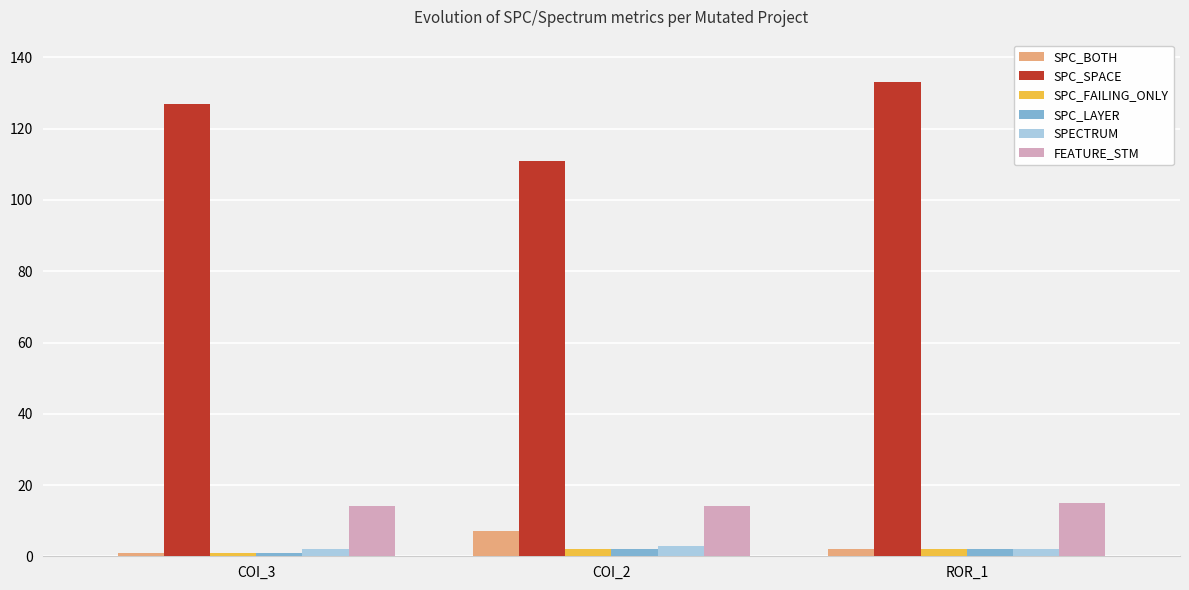

Reading right to left, extract all data points from this chart.

SPC_BOTH: 2	7	1
SPC_SPACE: 133	111	127
SPC_FAILING_ONLY: 2	2	1
SPC_LAYER: 2	2	1
SPECTRUM: 2	3	2
FEATURE_STM: 15	14	14